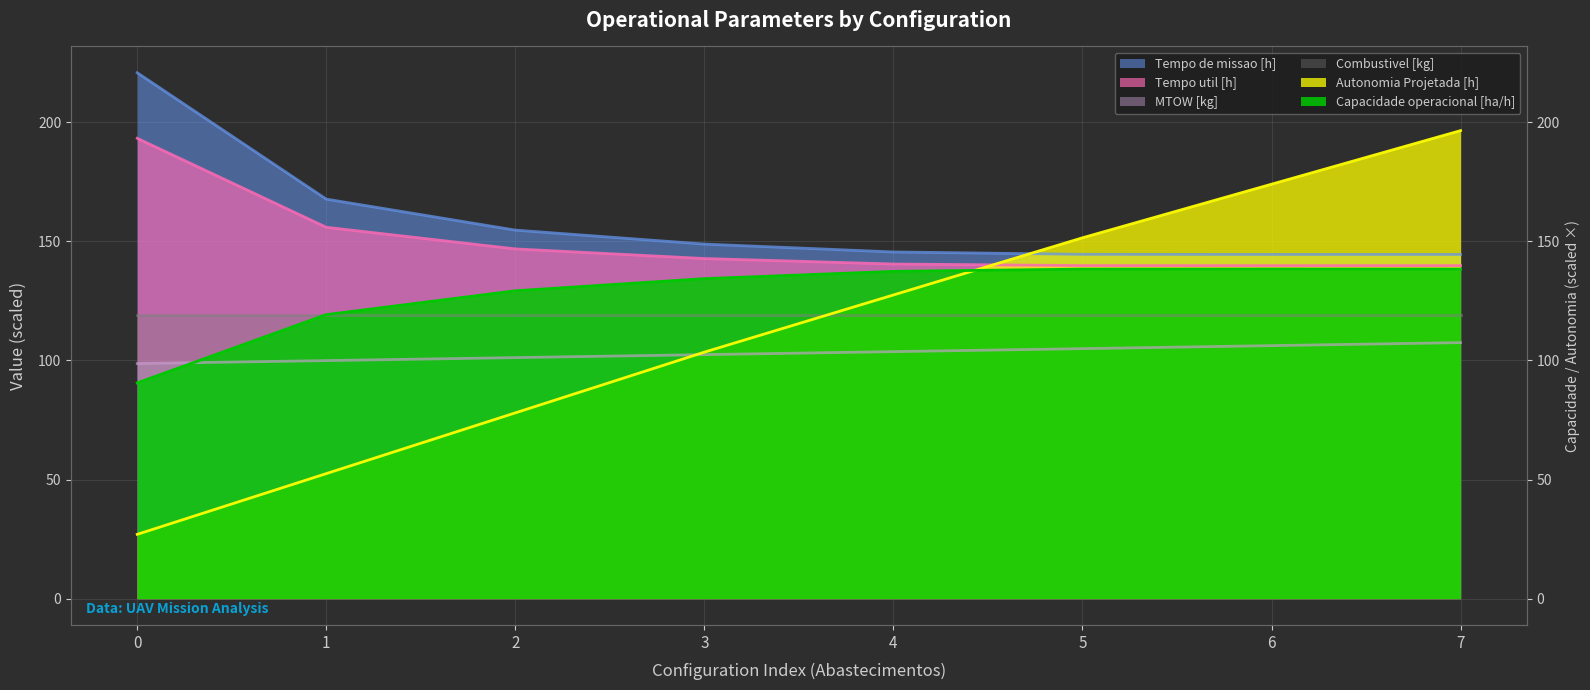

True or false: Autonomia Projetada [h] has more than 1 interior local peaks.

False